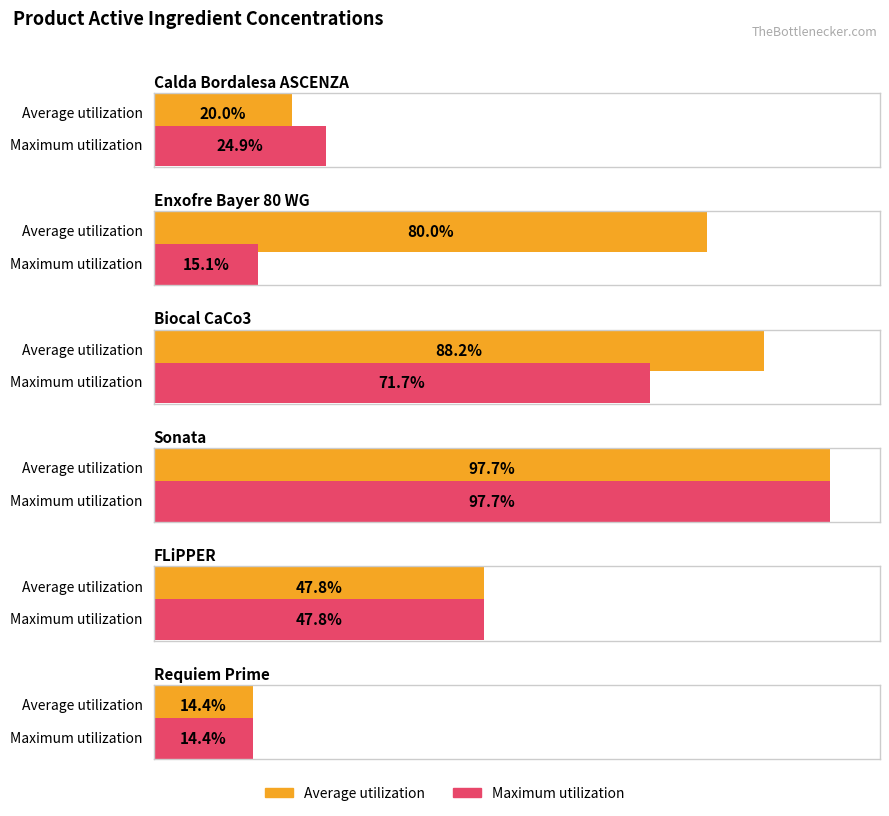

Reading right to left, list all the values displayed in this chart.

Average utilization: 0.1	0.5	1.0	0.9	0.8	0.2
Maximum utilization: 0.1	0.5	1.0	0.7	0.2	0.2